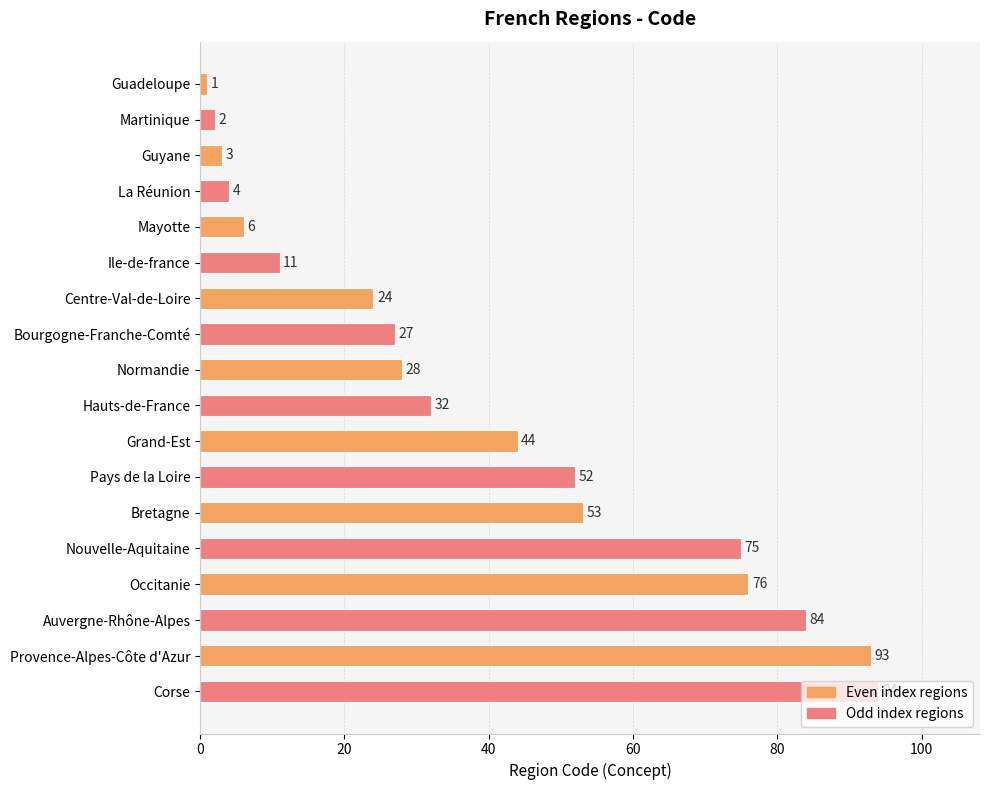

Rank the categories by value from highest to lowest.

Corse, Provence-Alpes-Côte d'Azur, Auvergne-Rhône-Alpes, Occitanie, Nouvelle-Aquitaine, Bretagne, Pays de la Loire, Grand-Est, Hauts-de-France, Normandie, Bourgogne-Franche-Comté, Centre-Val-de-Loire, Ile-de-france, Mayotte, La Réunion, Guyane, Martinique, Guadeloupe